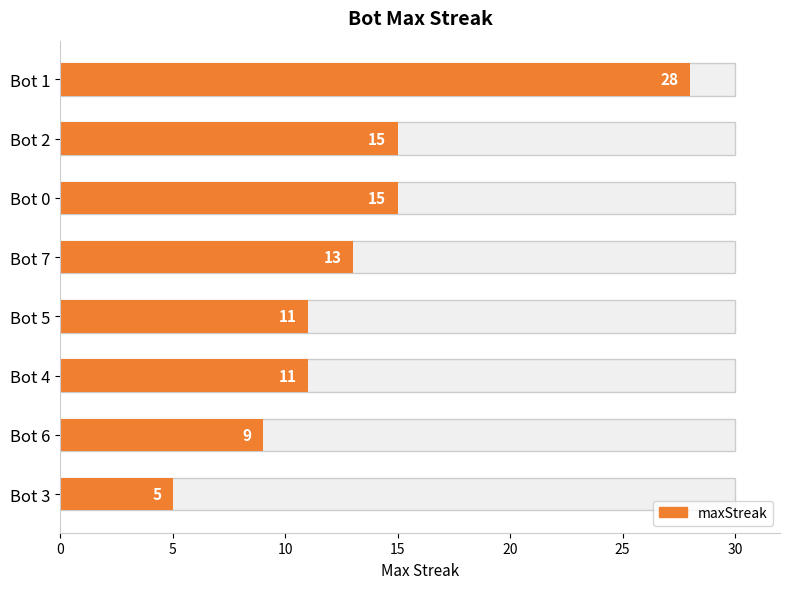

What is the difference between the maximum and second lowest values?

19